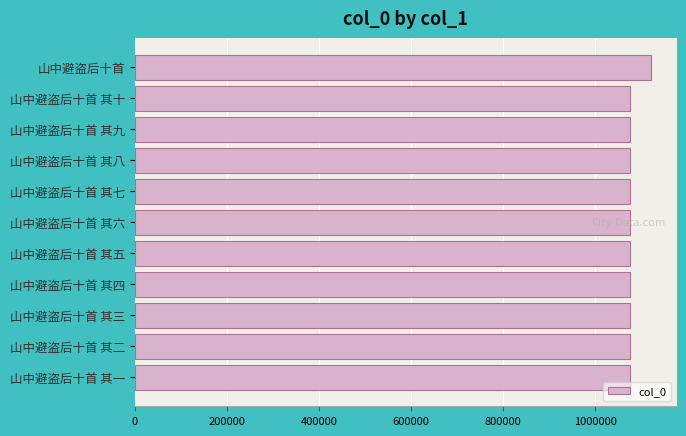

Is it true that the value at 山中避盗后十首 其六 is 1456669?

False